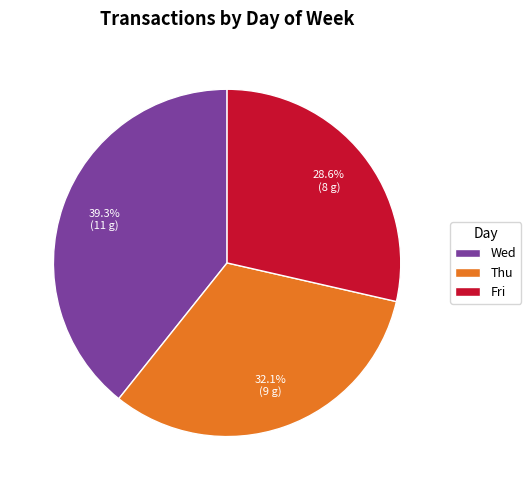

How many slices are in this pie chart?

3